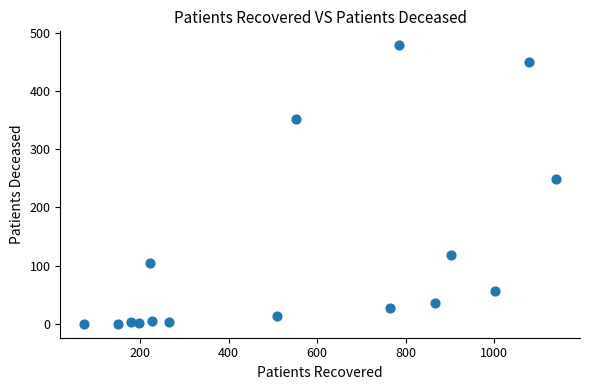

What Y value in the scatter plot is closest to 239?

249